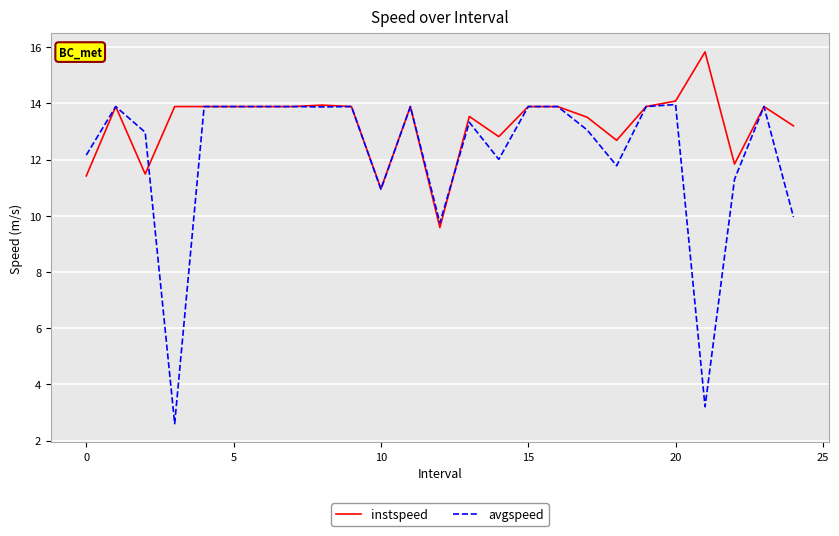

Which series has the widest spread of values?

avgspeed